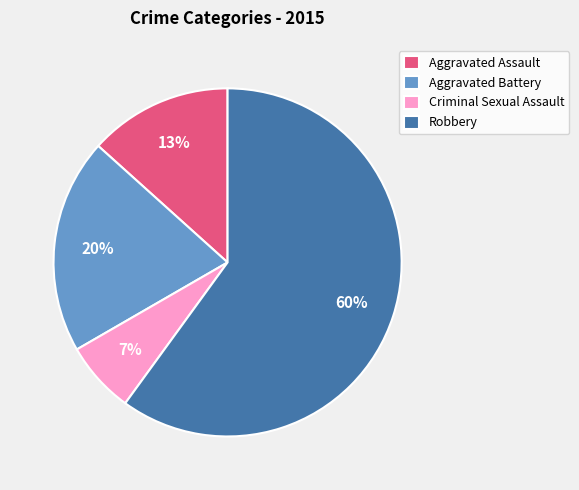

Rank the categories by value from highest to lowest.

Robbery, Aggravated Battery, Aggravated Assault, Criminal Sexual Assault